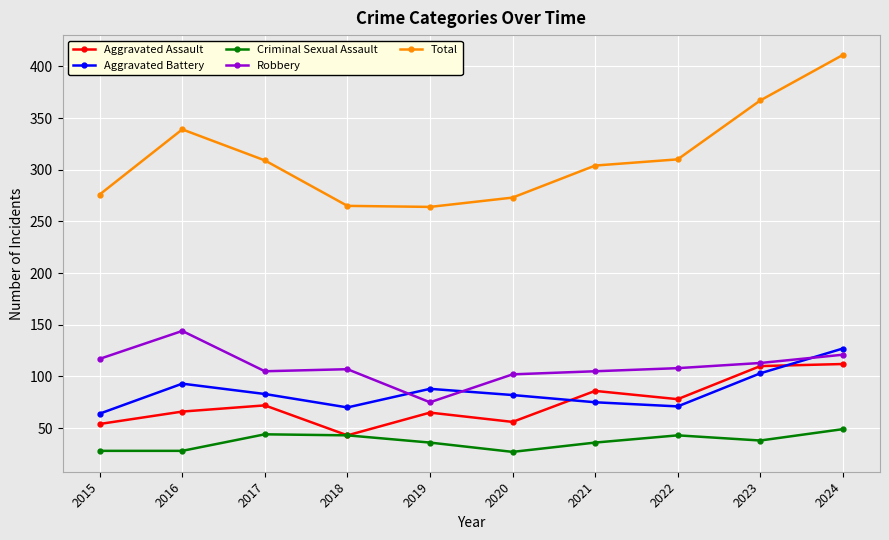

The Aggravated Assault series shows 56 at 2020. True or false?

True